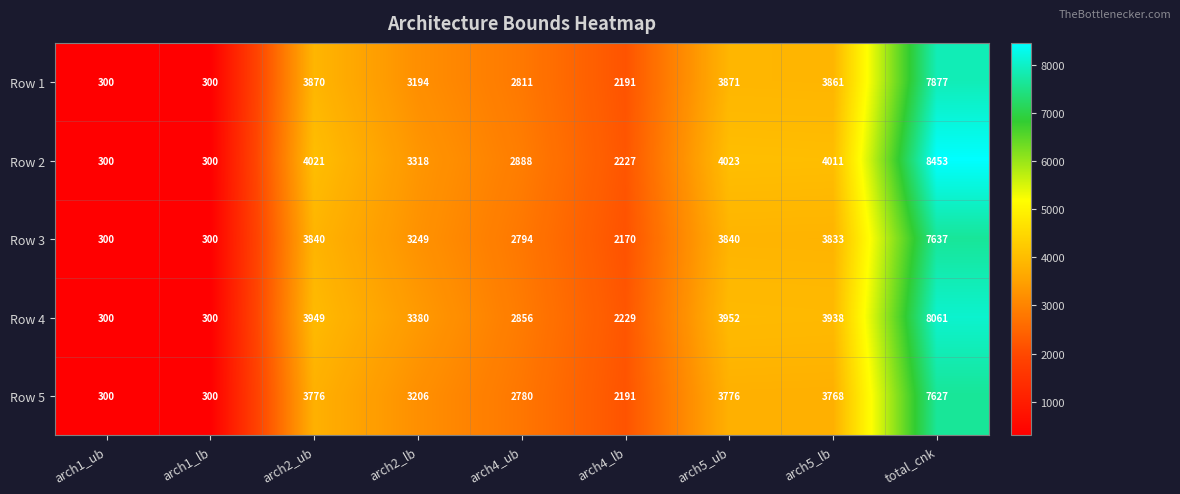

Rank the series by their maximum value, from highest to lowest.

Row 2, Row 4, Row 1, Row 3, Row 5